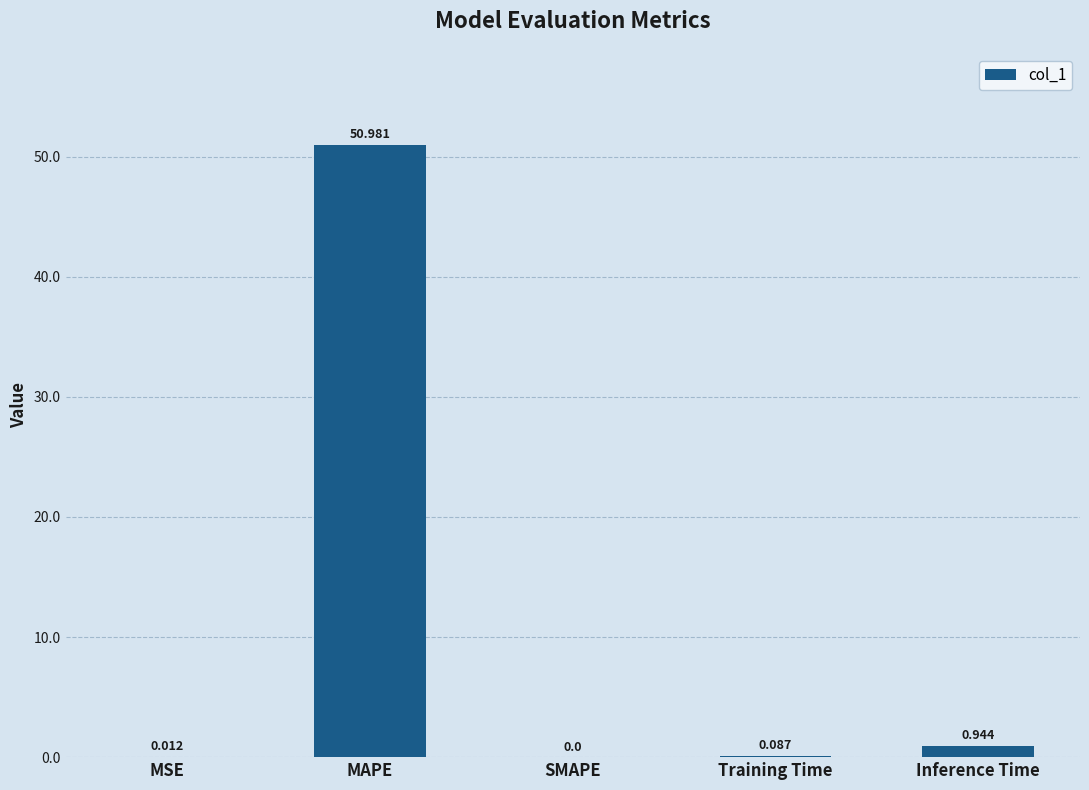

At which label is the value closest to 25?

Inference Time